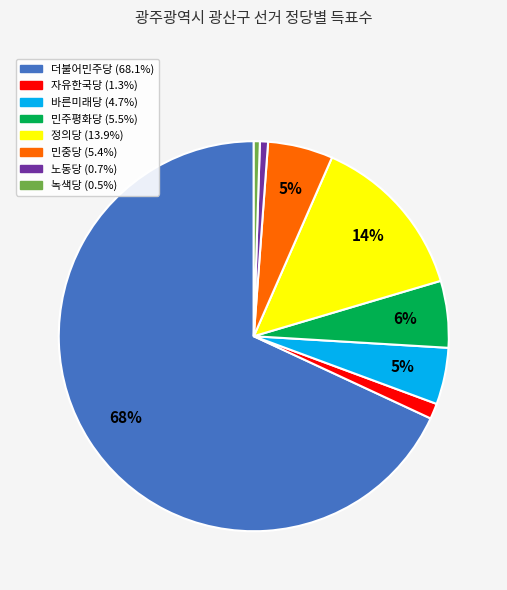

Is there any slice that represents more than half of the pie?

Yes